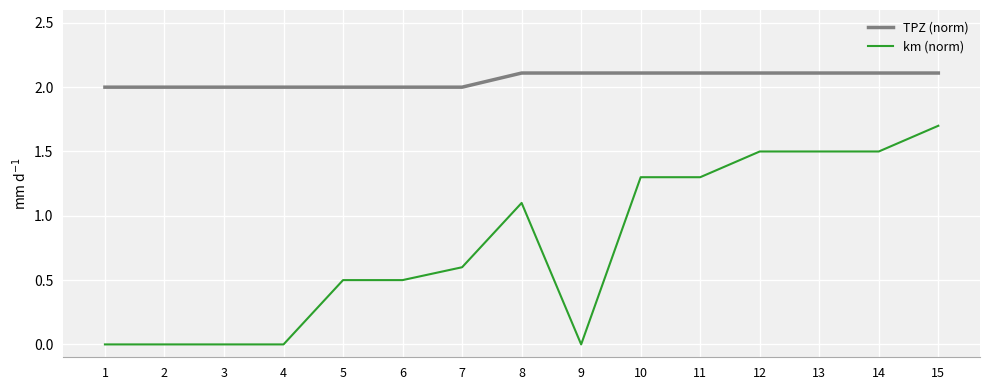

At how many categories does at least one series exceed 1?

15